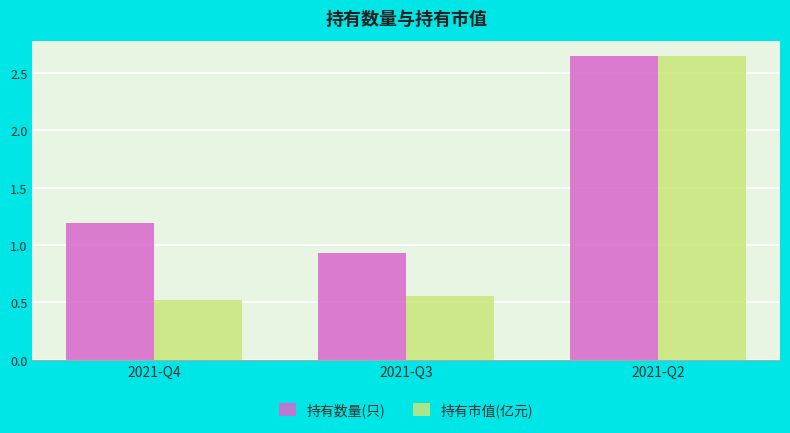

Rank the series at 2021-Q4 from lowest to highest value.

持有市值(亿元), 持有数量(只)